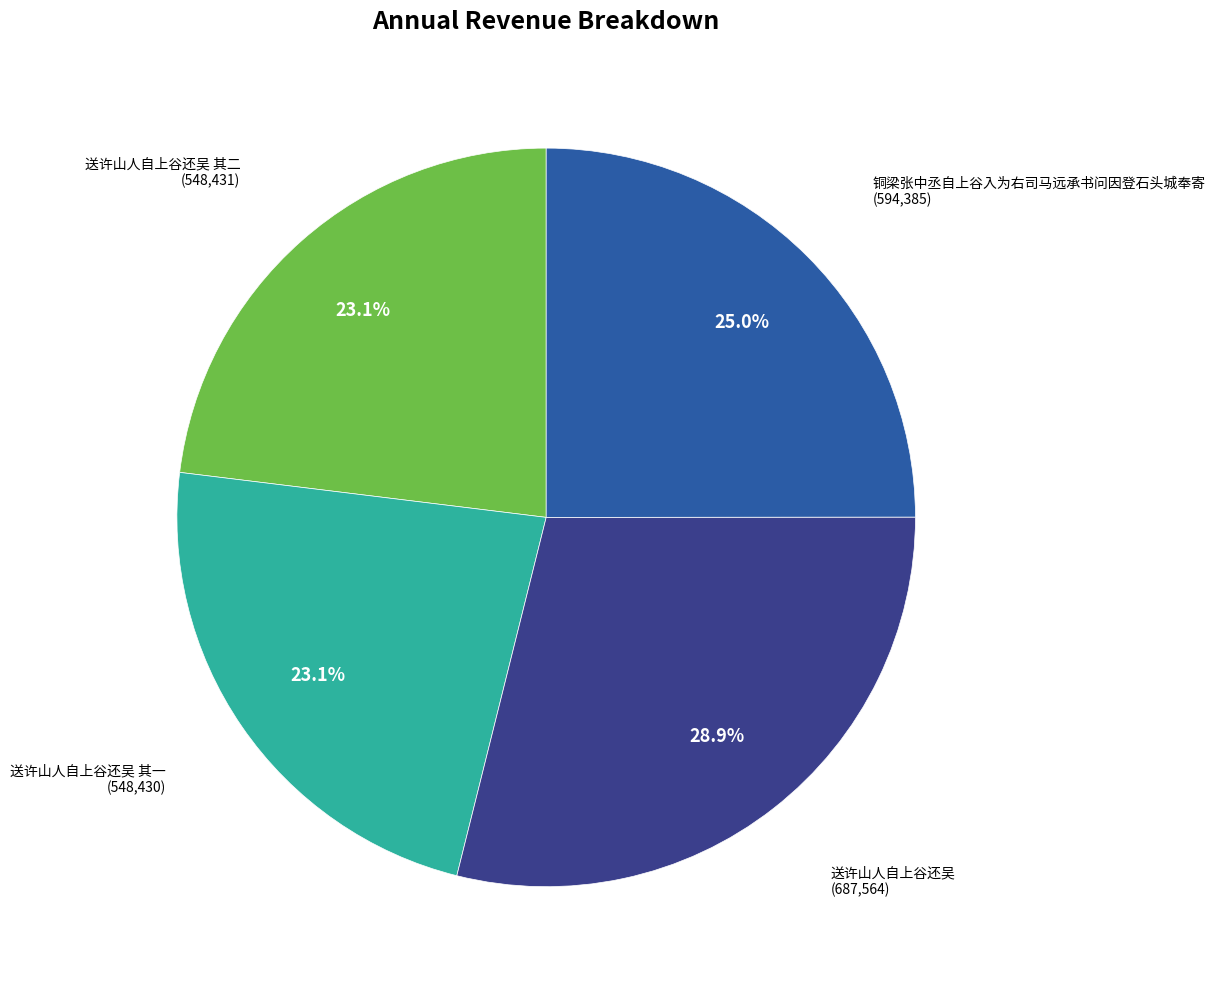

Combined, do 送许山人自上谷还吴 and 送许山人自上谷还吴 其二 account for over 50%?

Yes